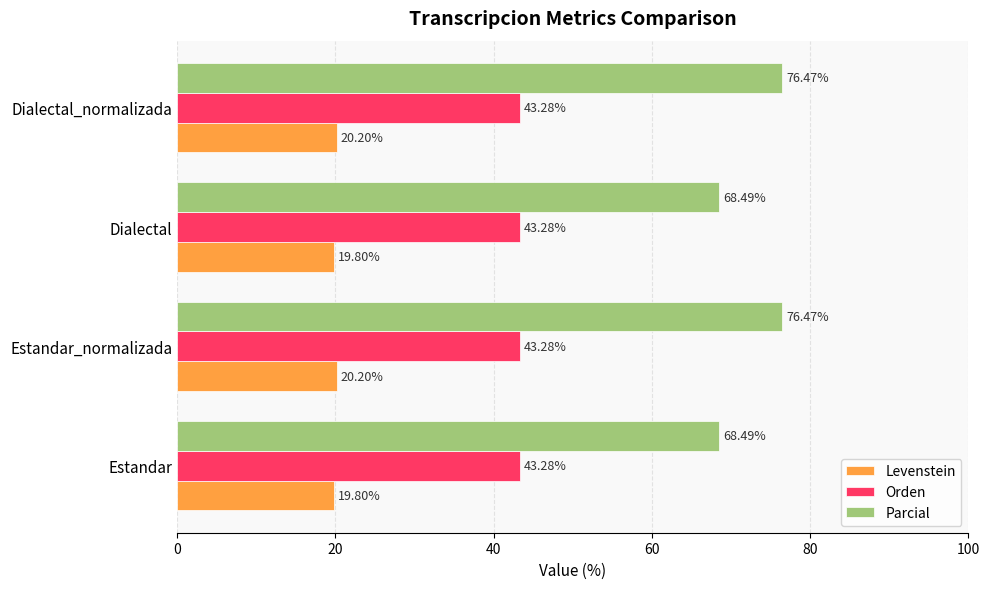

At how many categories does at least one series exceed 37?

4